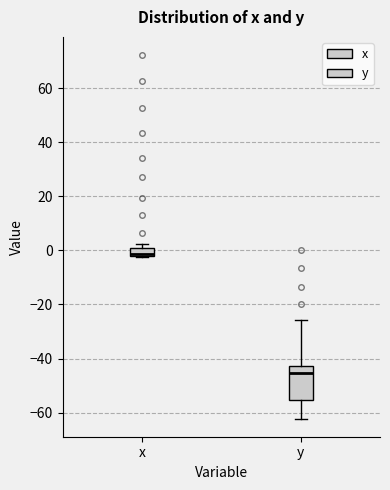

Where is the upper edge of the box for x on the y-axis? The values are not printed on the chart, so give them approximately, as read against the axis.

0